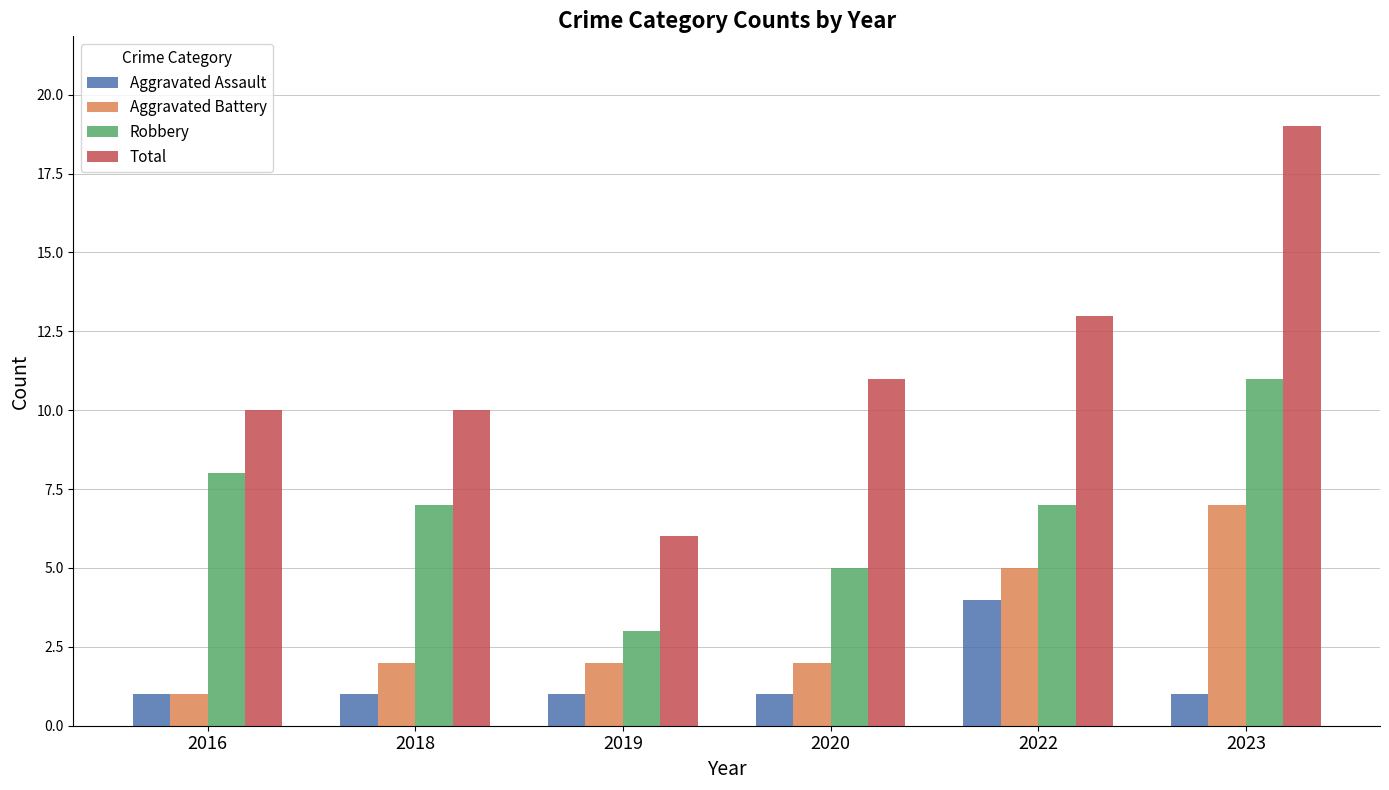

Are the bars grouped side by side (vs. stacked)?

Yes